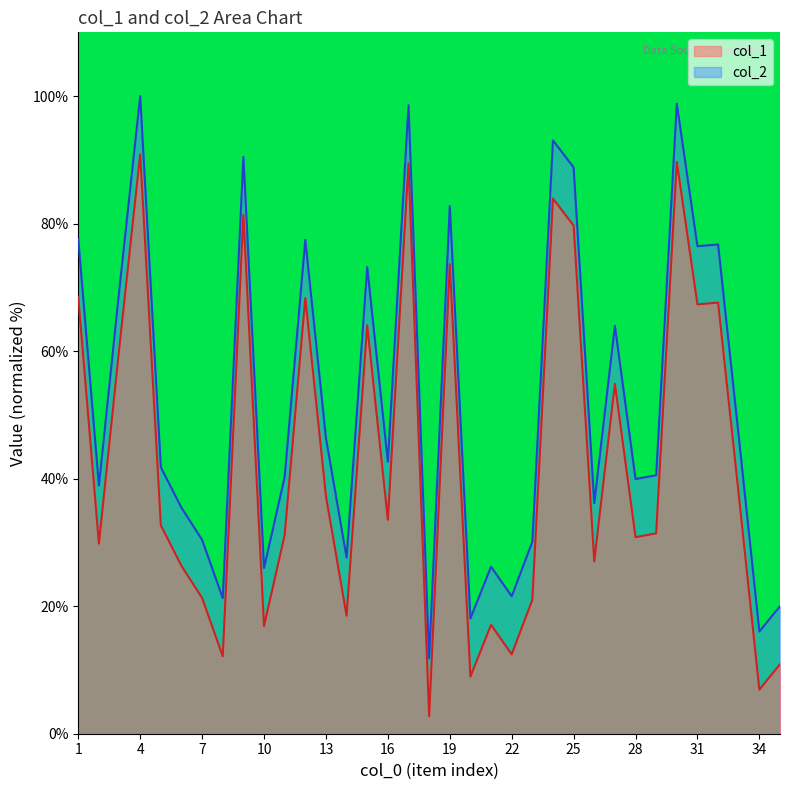

What is the difference between the col_1 values at 28 and 5?

1.9